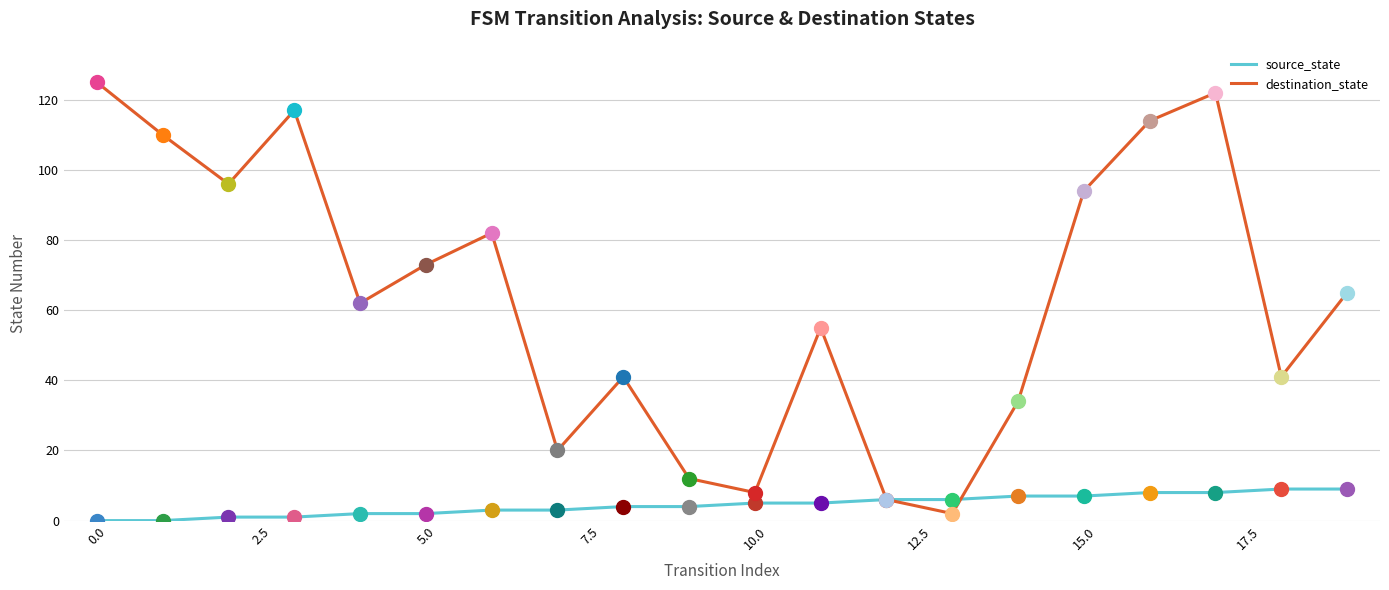

Which series has the widest spread of values?

destination_state